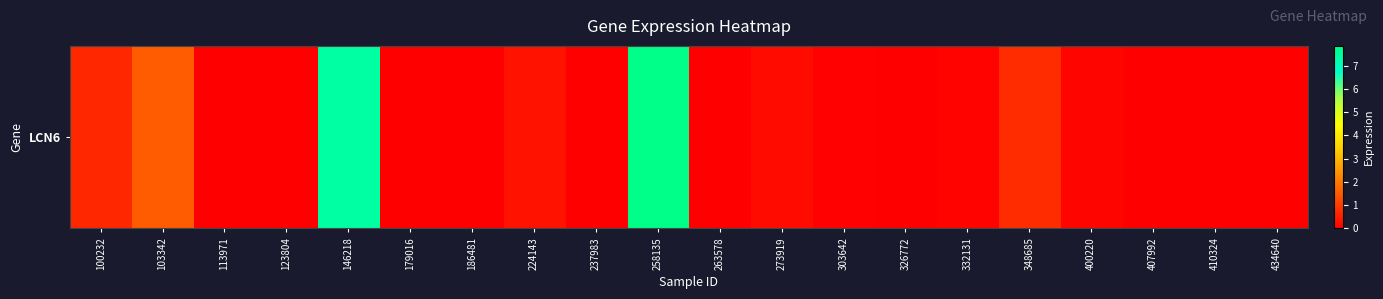

What is the sum of the values at 146218 and 326772?

7.4